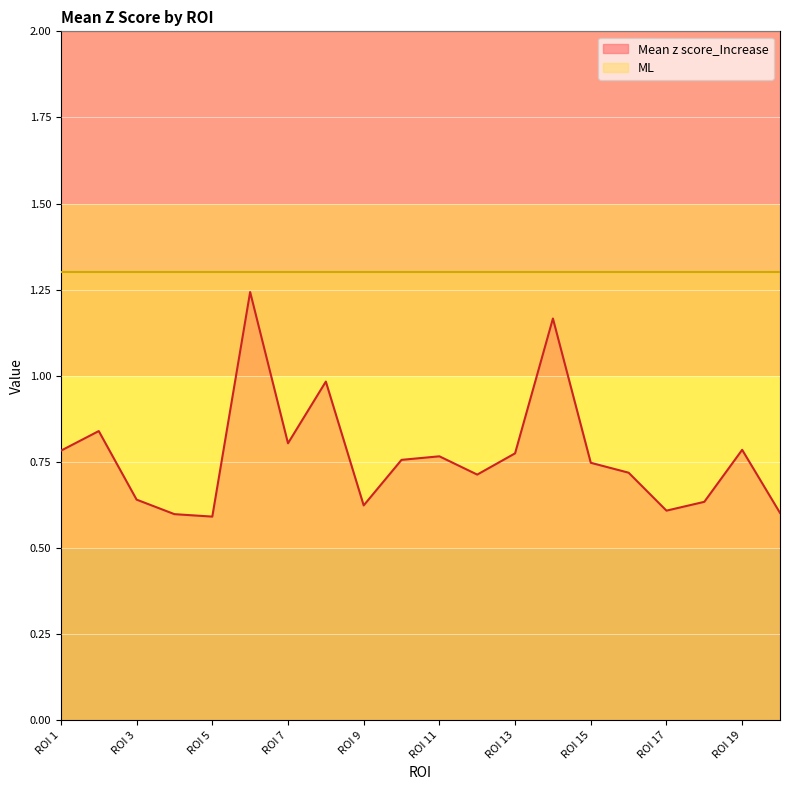

Rank the series by their average value, from lowest to highest.

Mean z score_Increase, ML